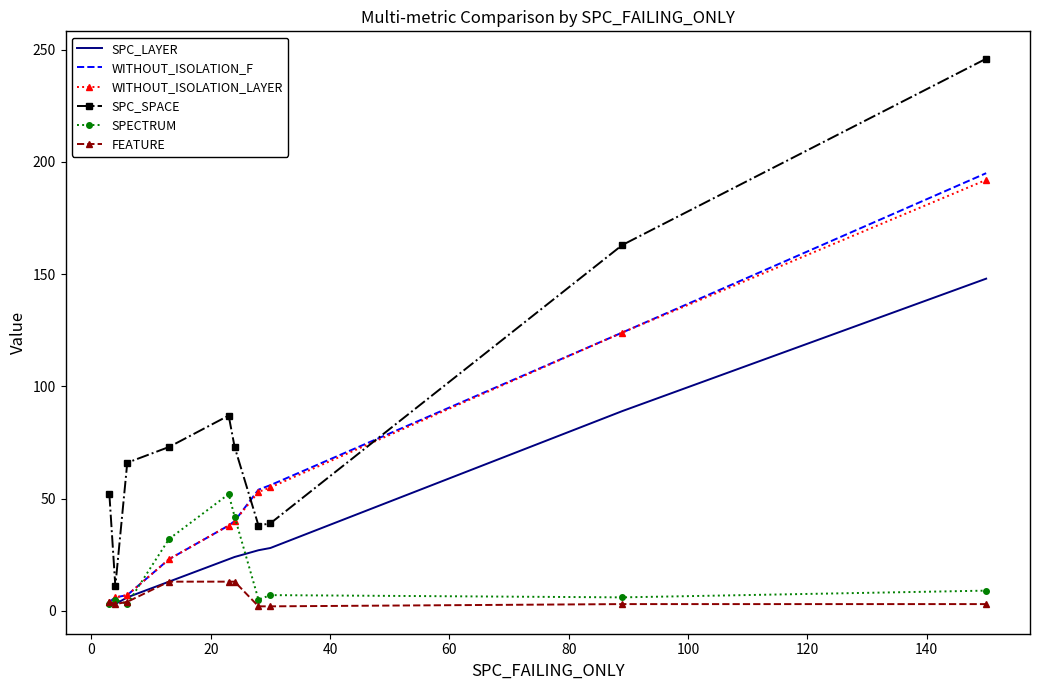

What is the greatest value displayed?

246